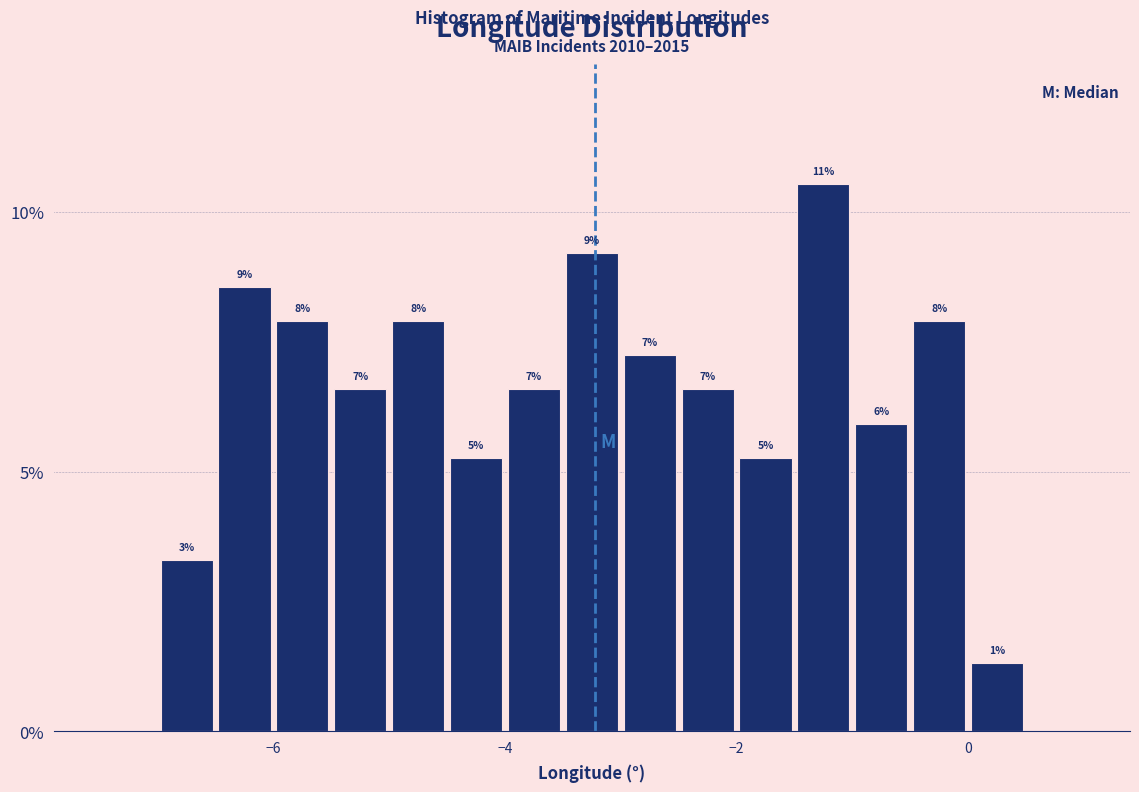

Read against the x-axis, roughly where is the centre of the tallest bar?

-1.2